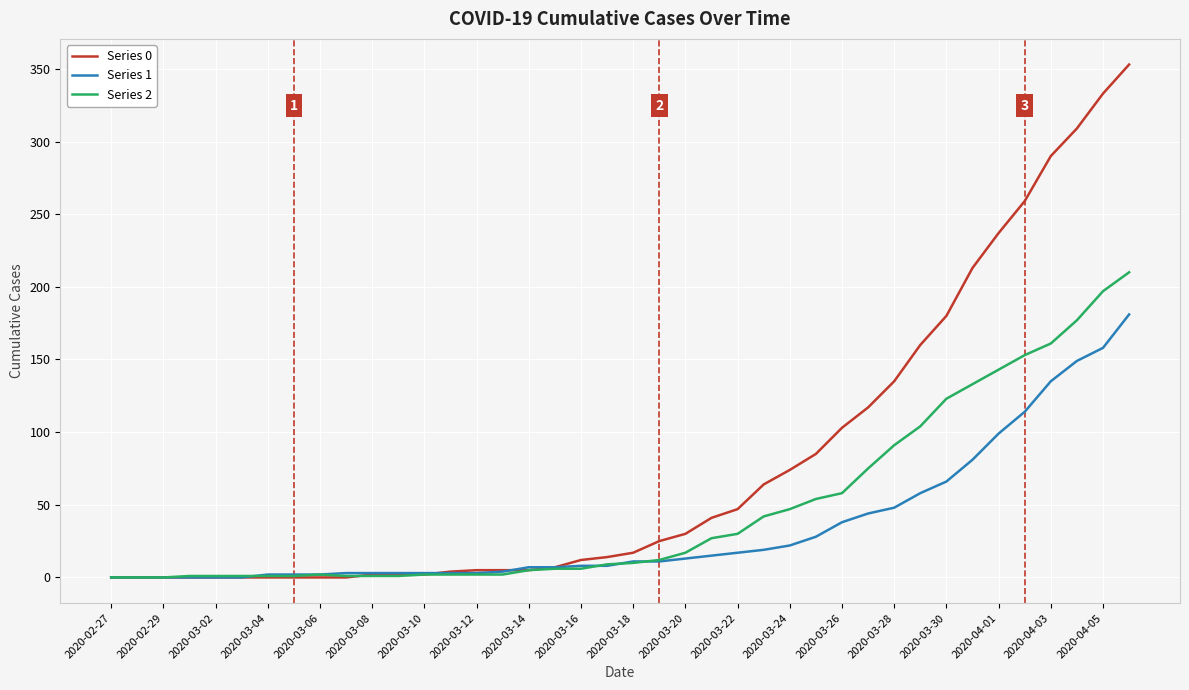

Which series has the largest total across all categories?

Series 0